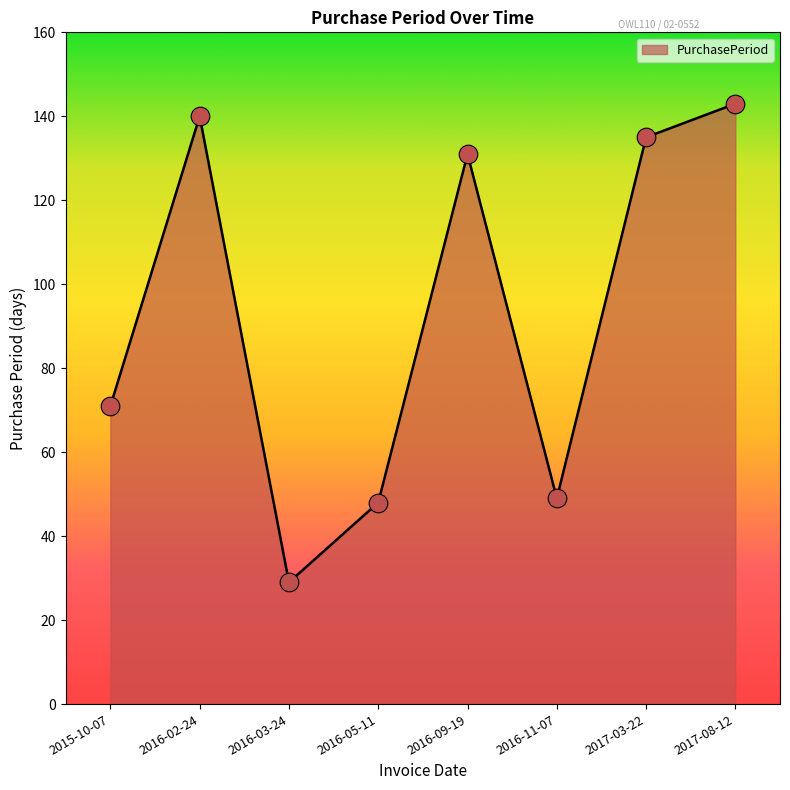

Which has a higher value, 2017-08-12 or 2016-05-11?

2017-08-12